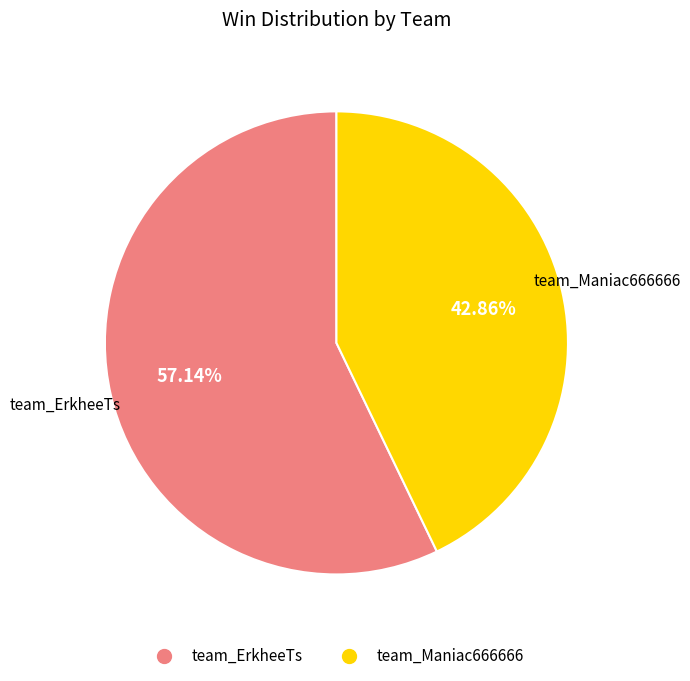

How many segments does this pie chart have?

2